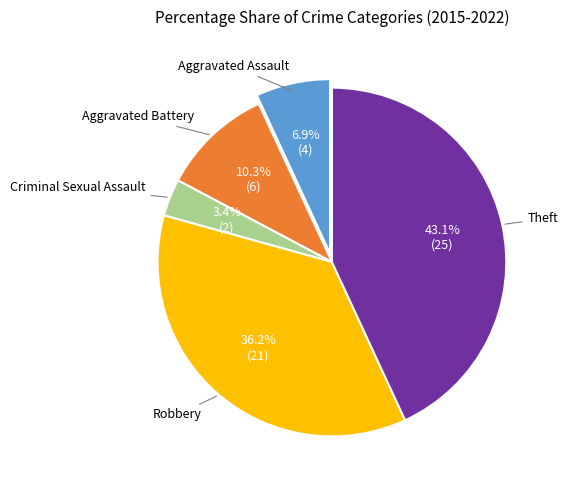

Is there any slice that represents more than half of the pie?

No